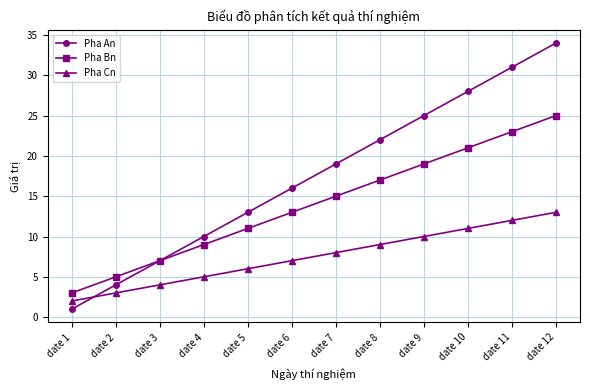

Count the number of data series in this chart.

3